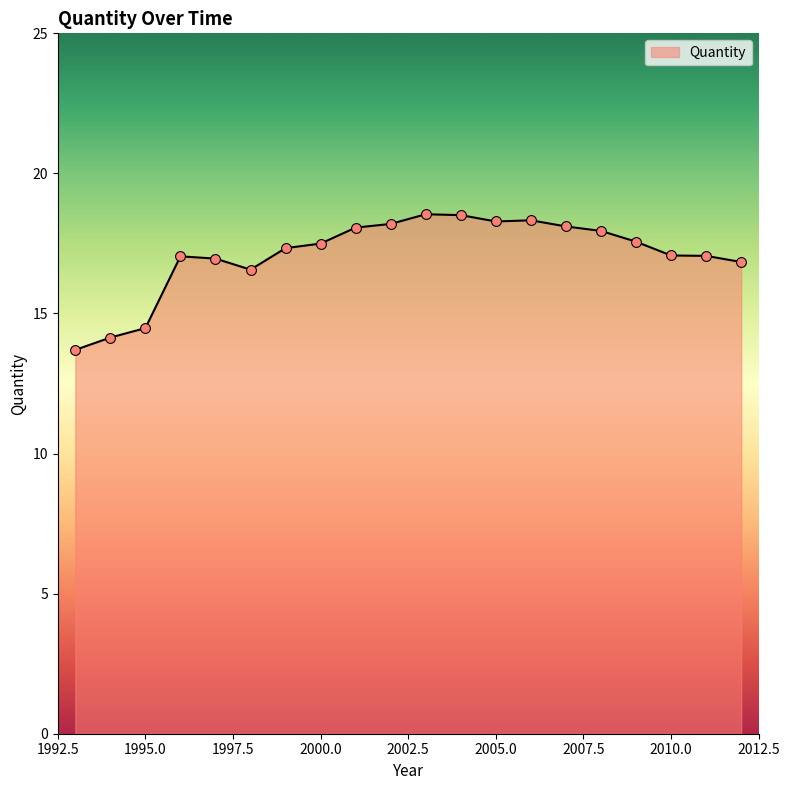

What is the greatest value displayed?

18.5